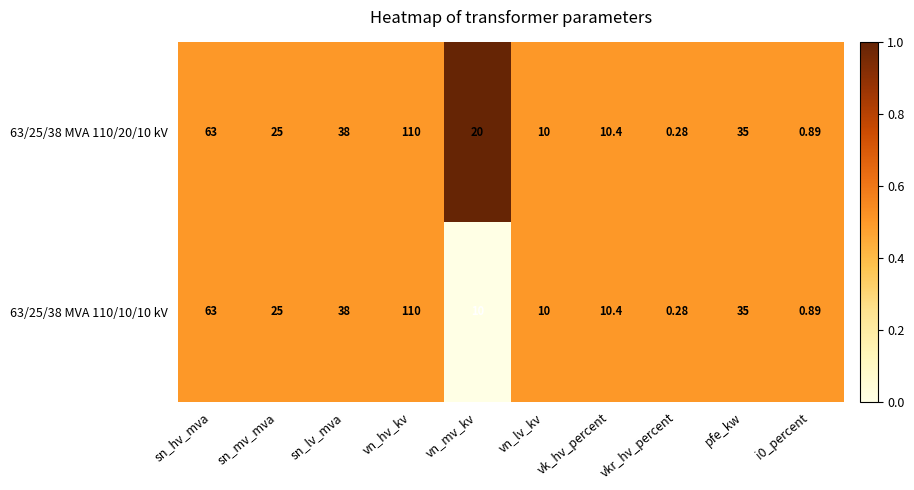

At which label does 63/25/38 MVA 110/20/10 kV first exceed 25?

sn_hv_mva